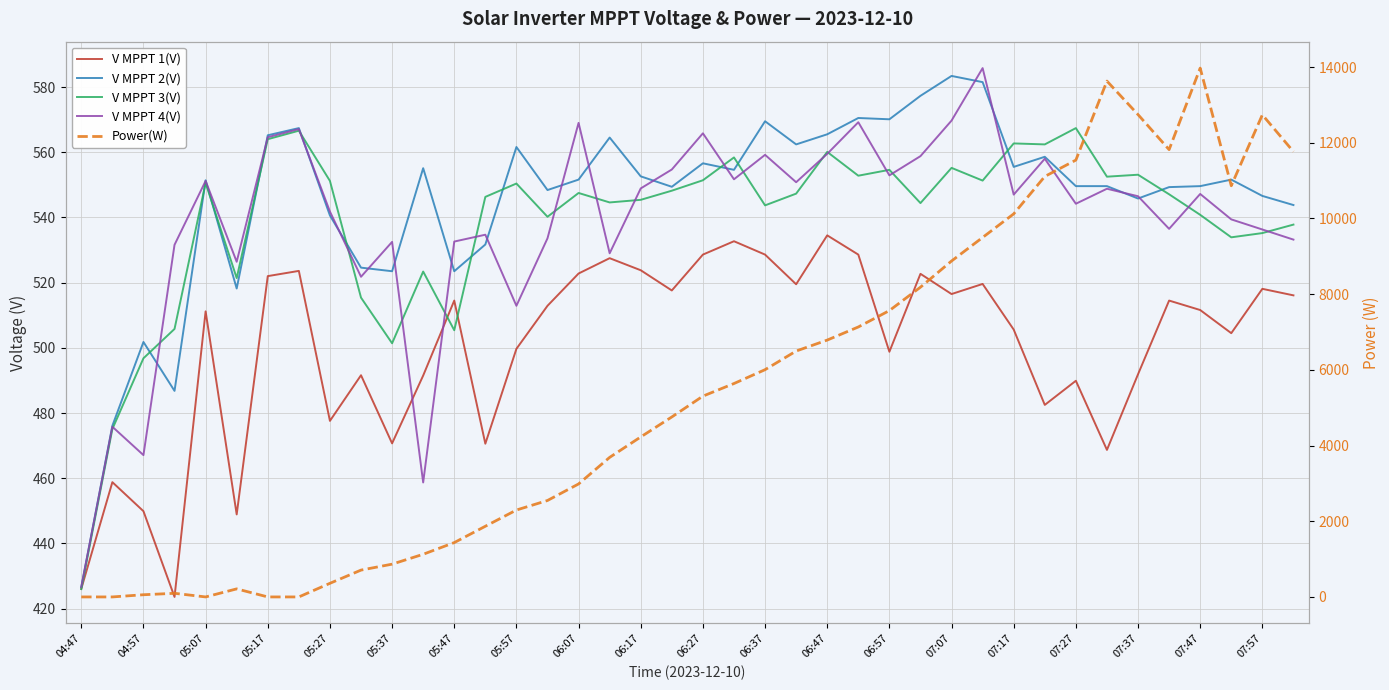

At which category does the chart reach its minimum across all series?

04:47